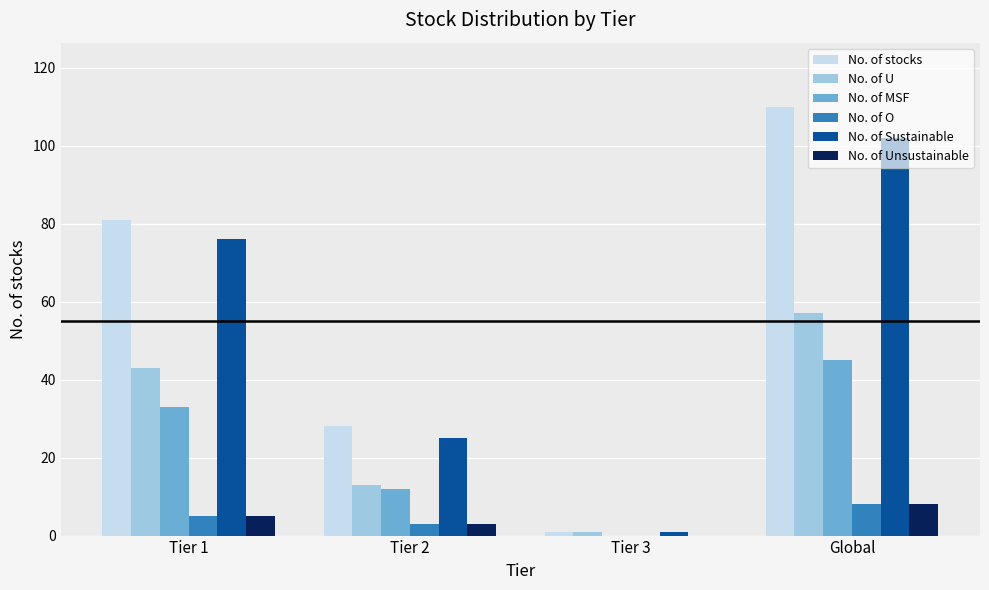

The value of No. of stocks at Global is 110. True or false?

True